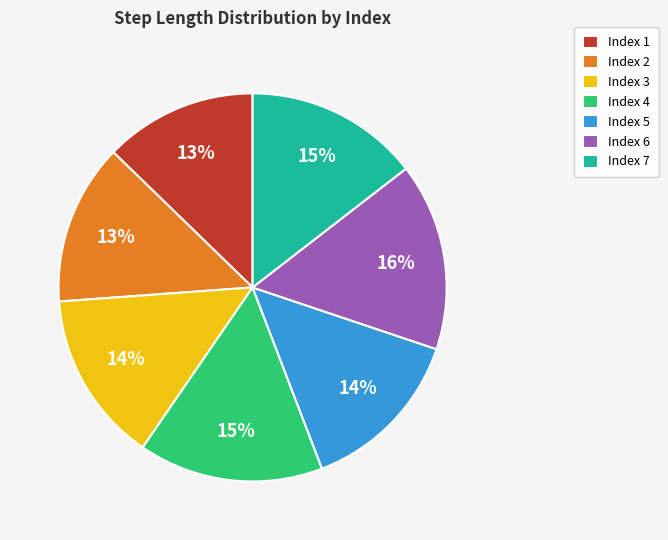

Is the sum of Index 7 and Index 6 greater than half?

No